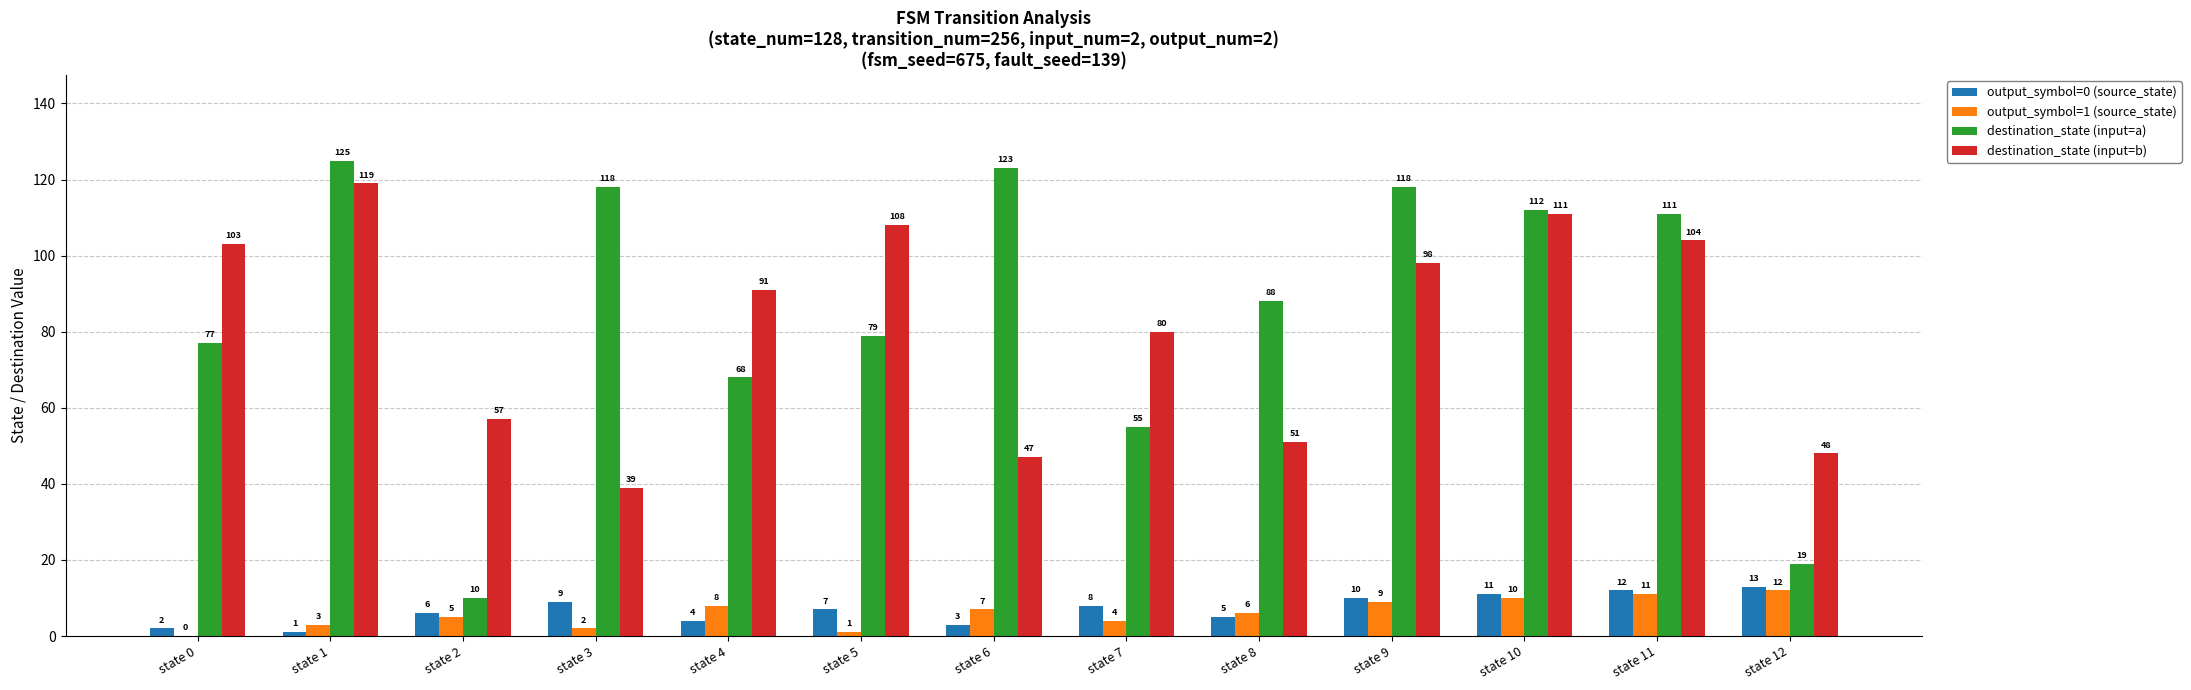

Between state 6 and state 7, which series saw the biggest shift?

destination_state (input=a)